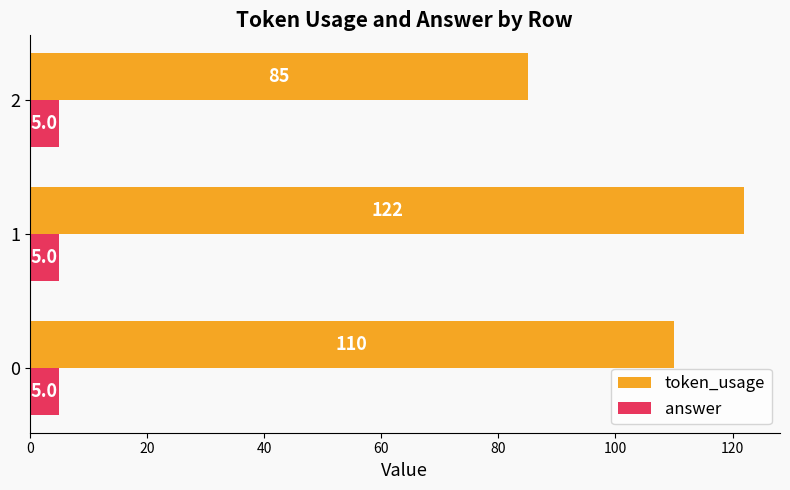

What is the spread (max minus min) of values at 0?

105